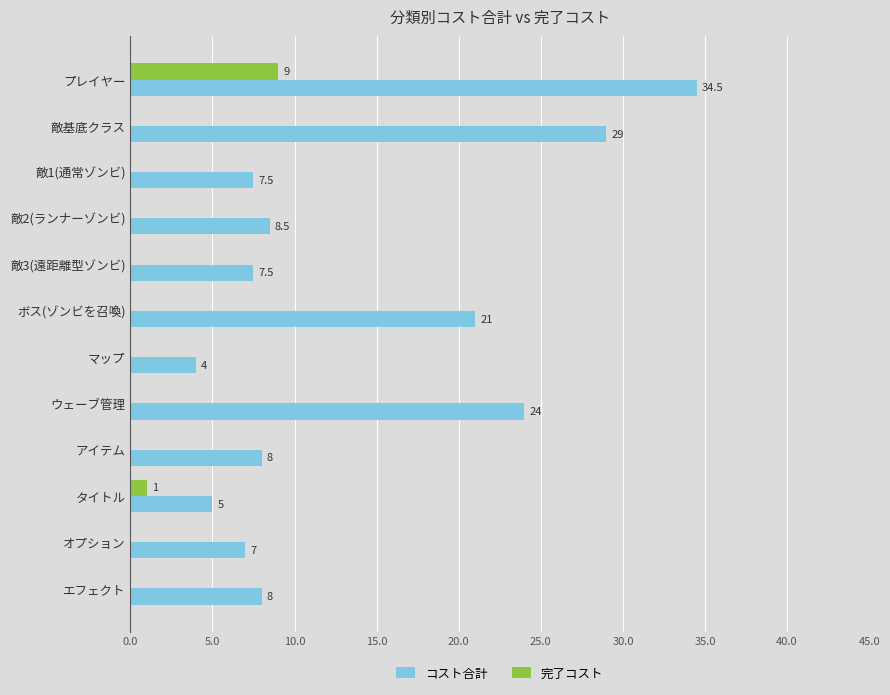

Which category has the highest value across all series?

プレイヤー